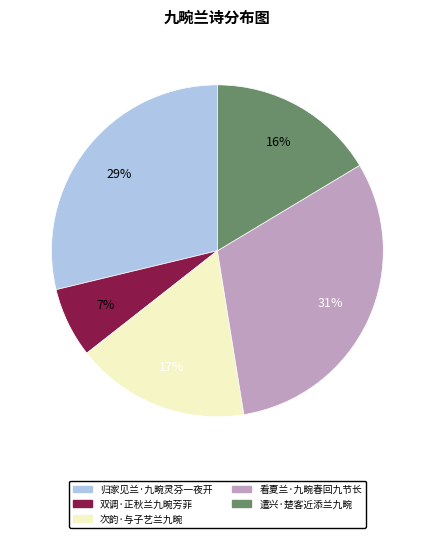

How many slices are in this pie chart?

5